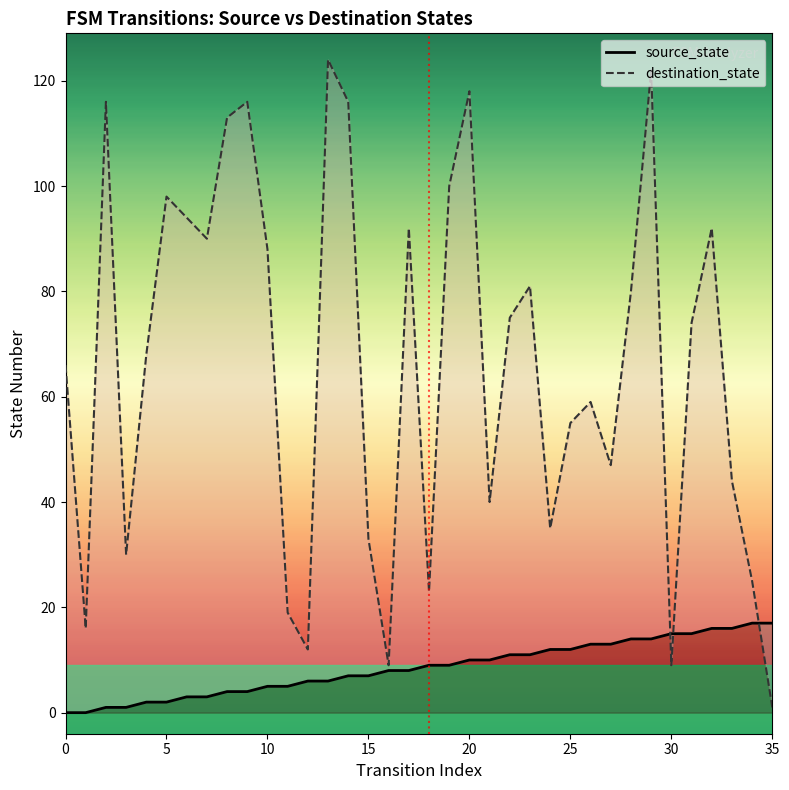

Which series changed the most between 17 and 20?

destination_state